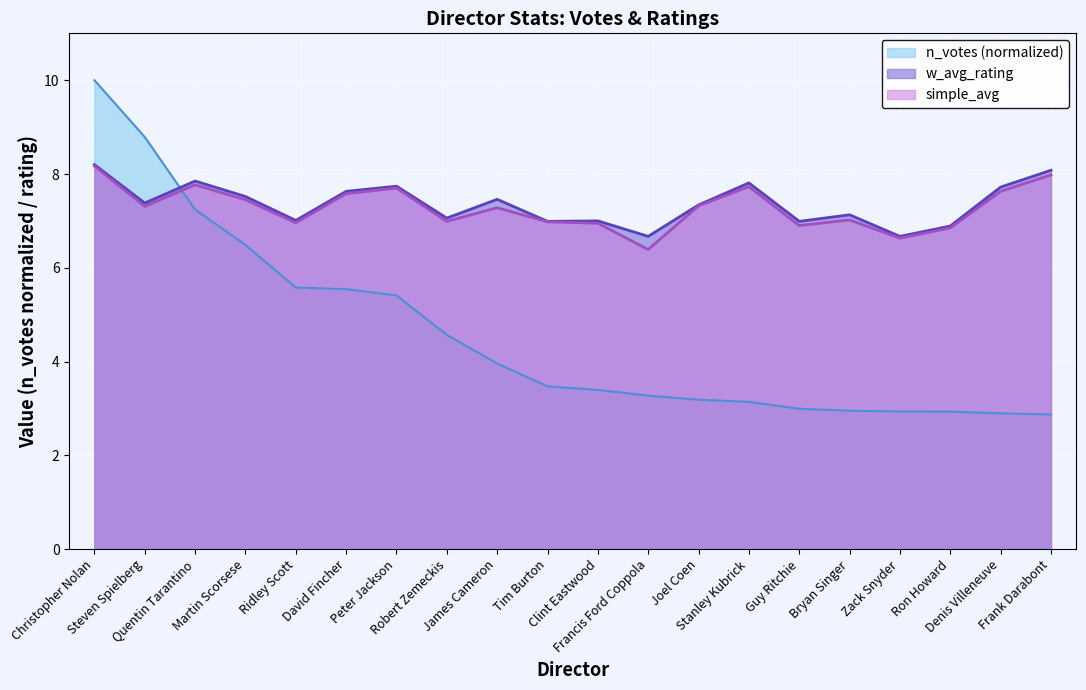

What value does the w_avg_rating series have at Guy Ritchie?

7.0